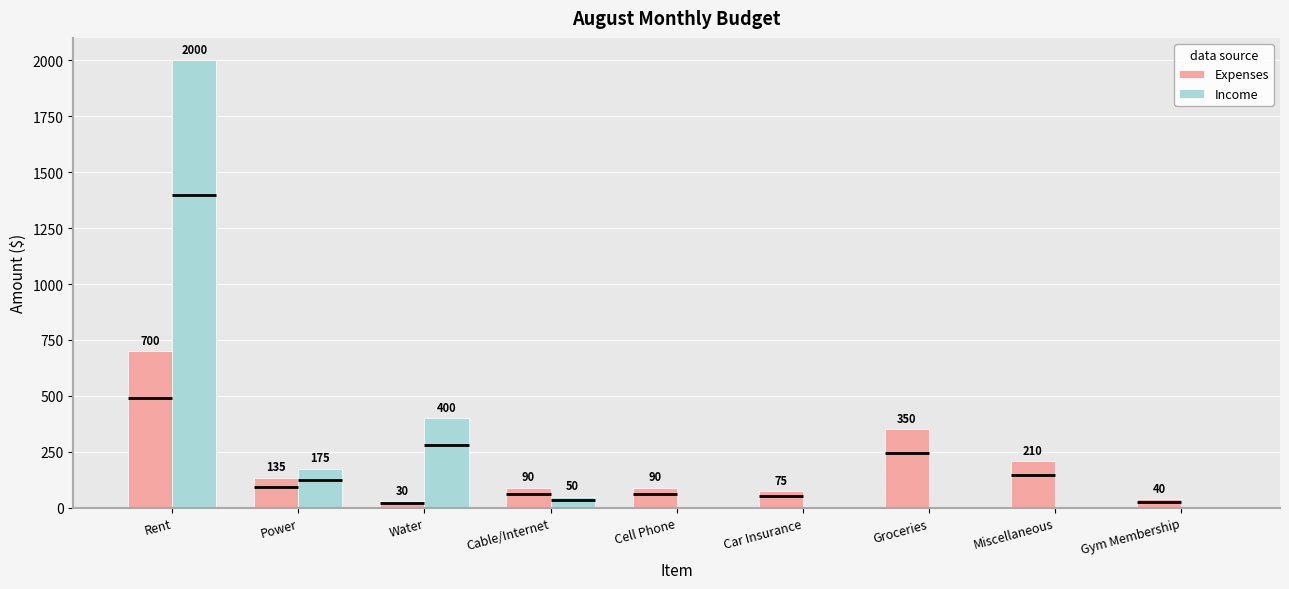

Is the value of Income at Rent greater than the value of Expenses at Miscellaneous?

Yes